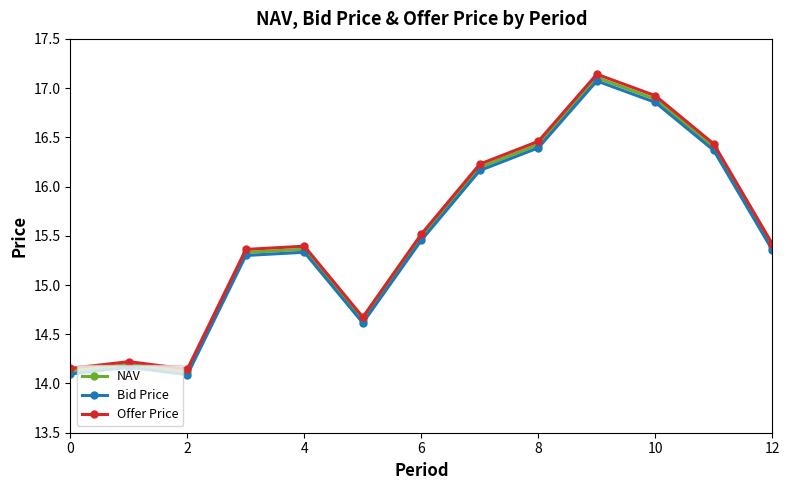

True or false: Offer Price and Bid Price cross at least once.

False